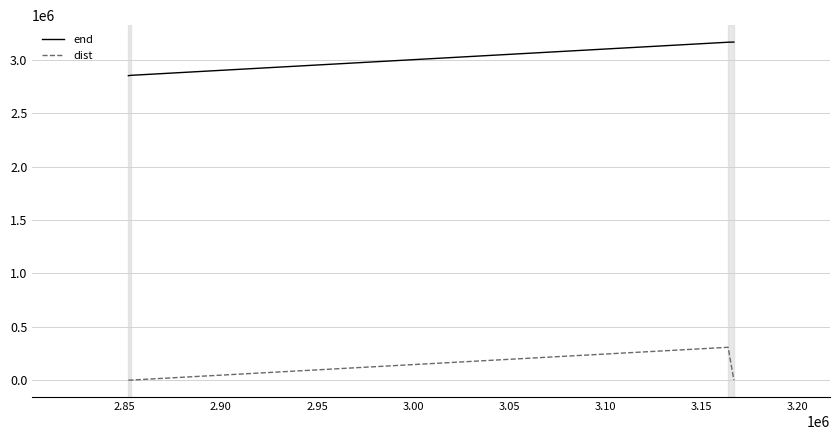

What is the average value of the dist series?

76811